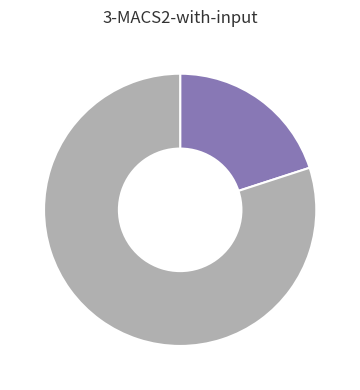

Is there any slice that represents more than half of the pie?

Yes